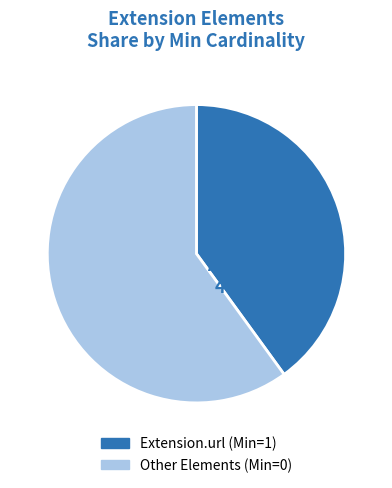

To the nearest percent, what is the difference between the largest and smallest slice percentages?

20%